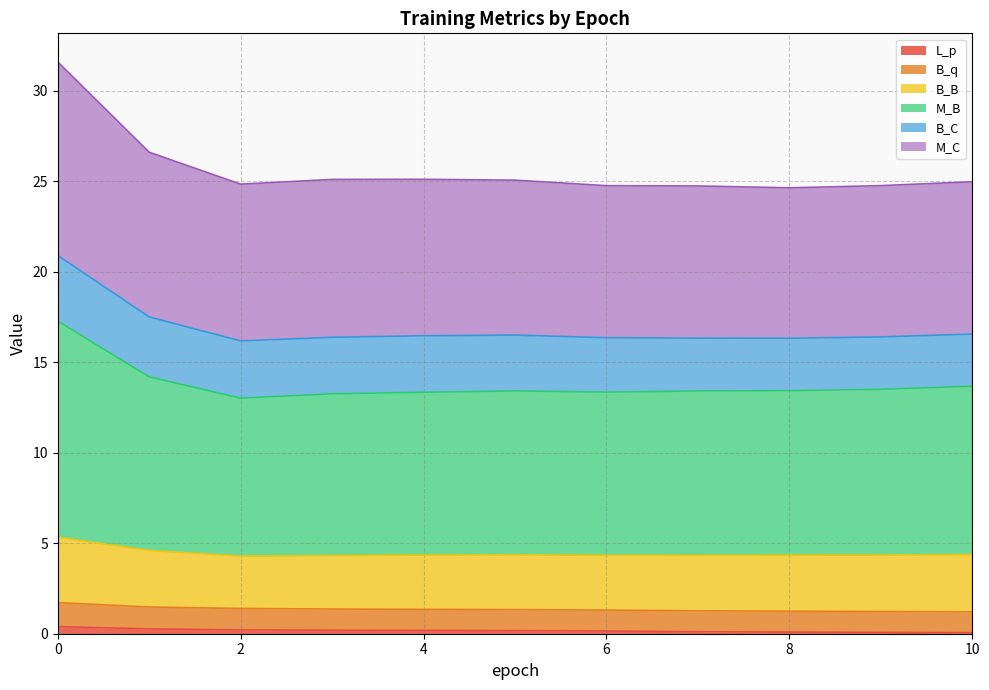

Between 2 and 9, which is larger?

2